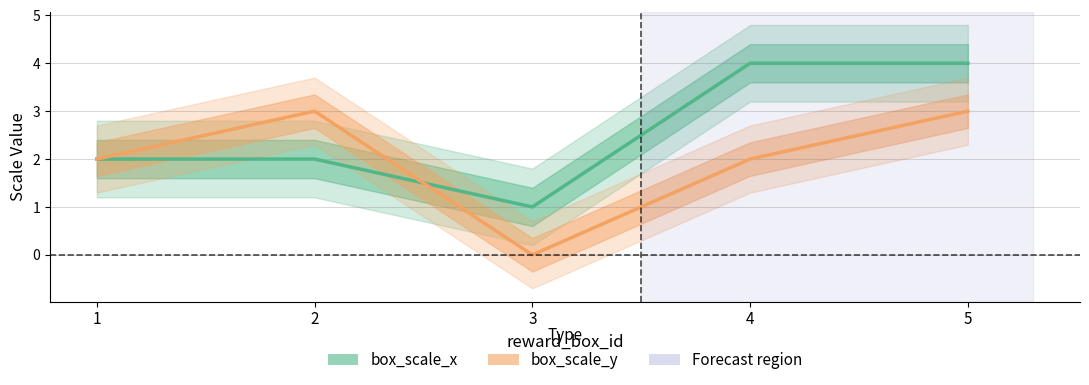

How many values in box_scale_y are above zero?

4